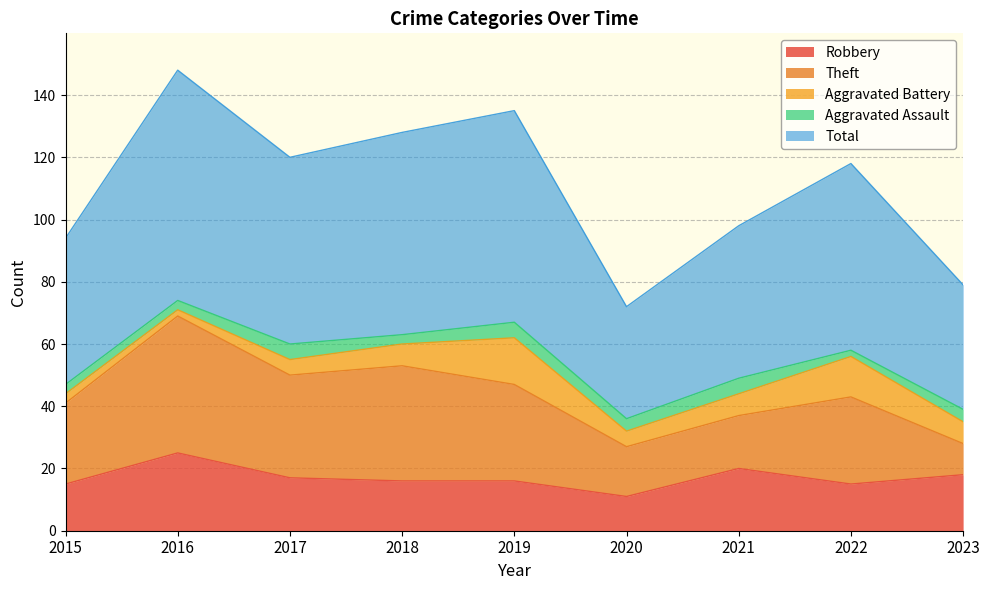

What is the value of the Aggravated Battery point at the 1st from the left?

3